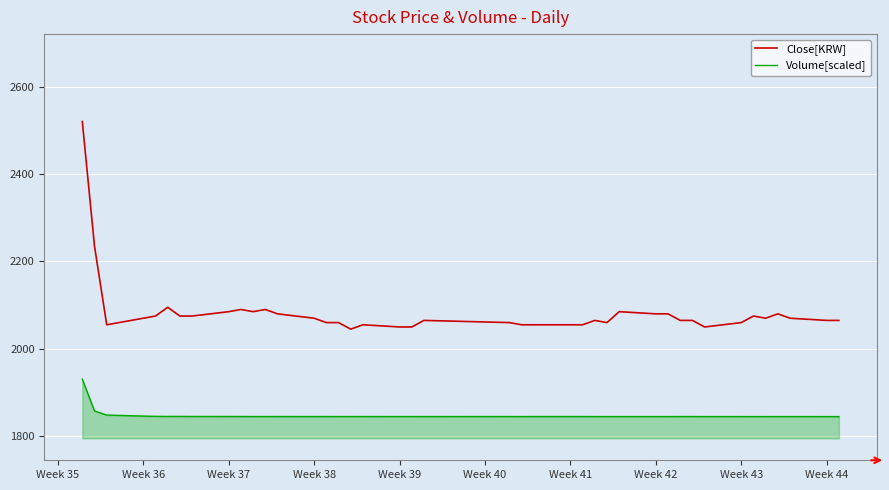

True or false: Close[KRW] and Volume[scaled] cross at least once.

False